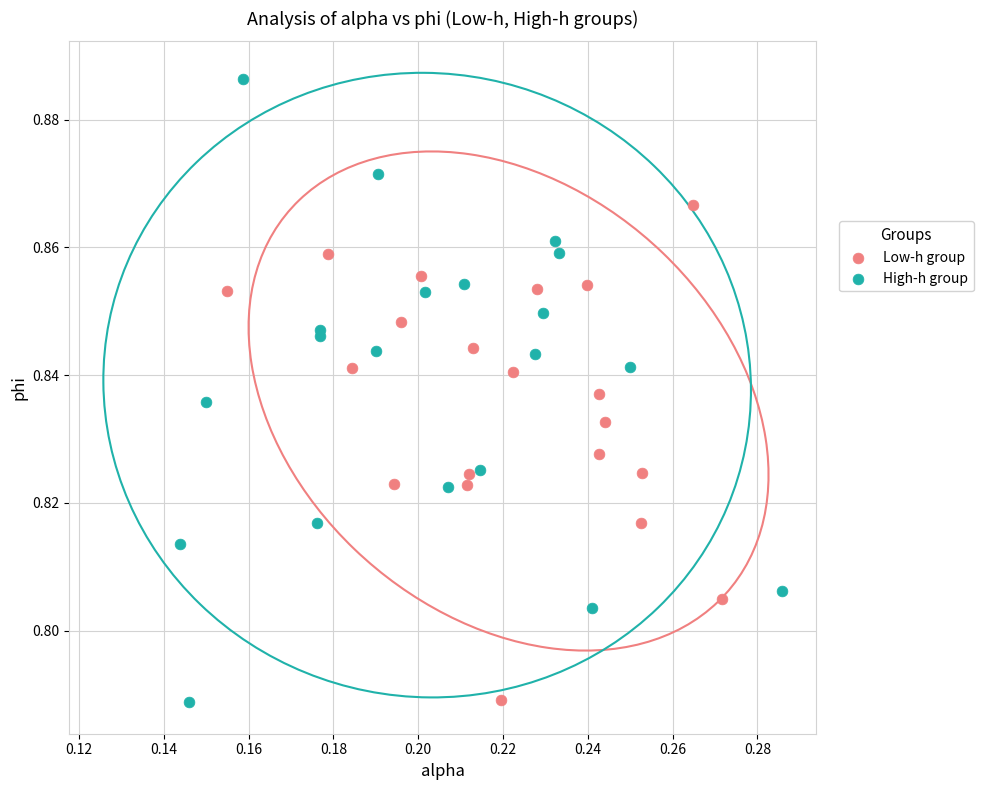

Which series has the widest spread of Y values?

High-h group